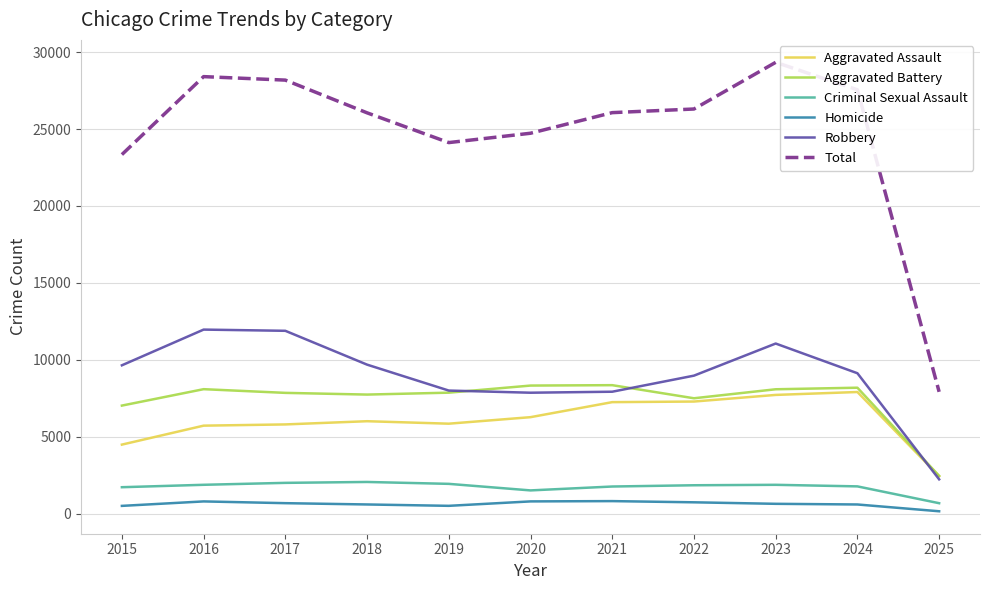

At how many categories does at least one series exceed 763?

11